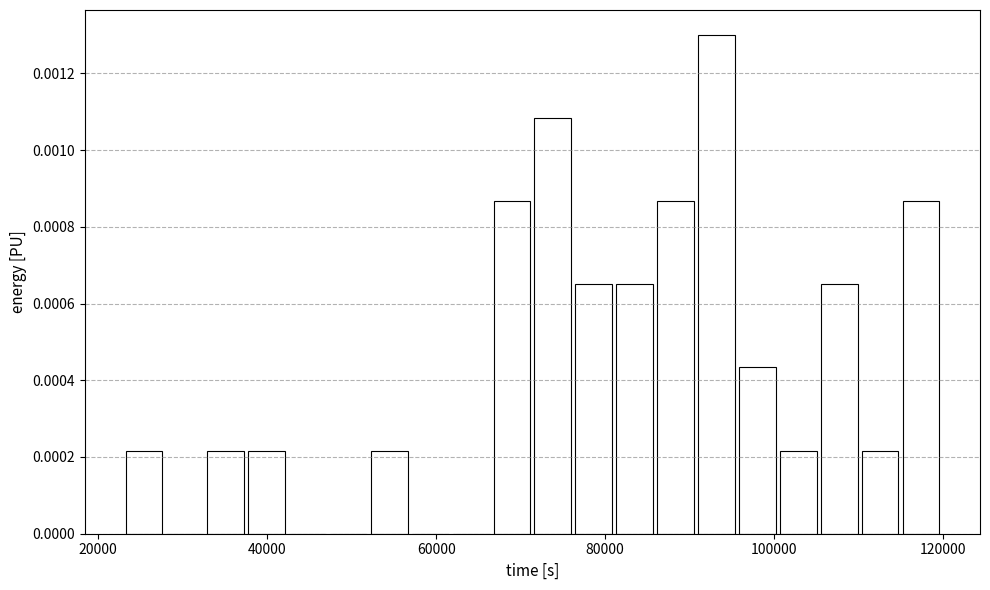

Around what value on the x-axis is the tallest bar? Give the approximate position of its centre, as read against the axis.

94000